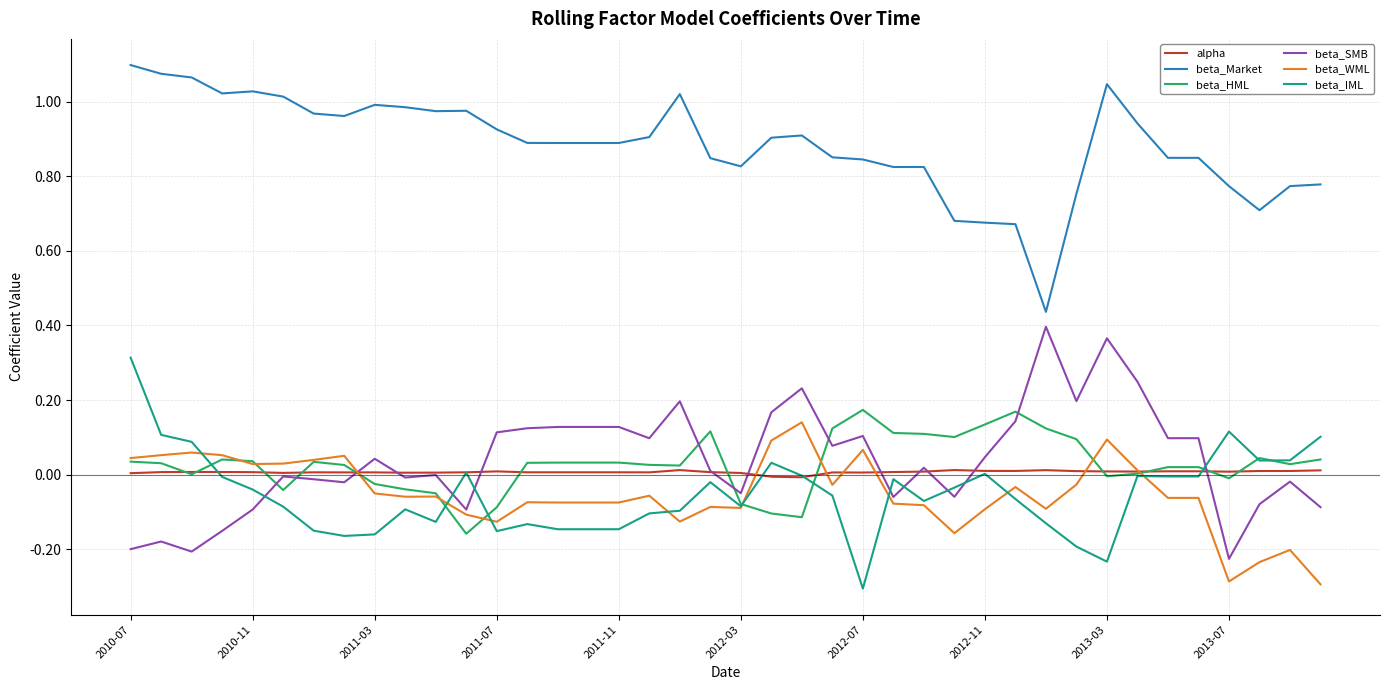

Which series has the largest total across all categories?

beta_Market